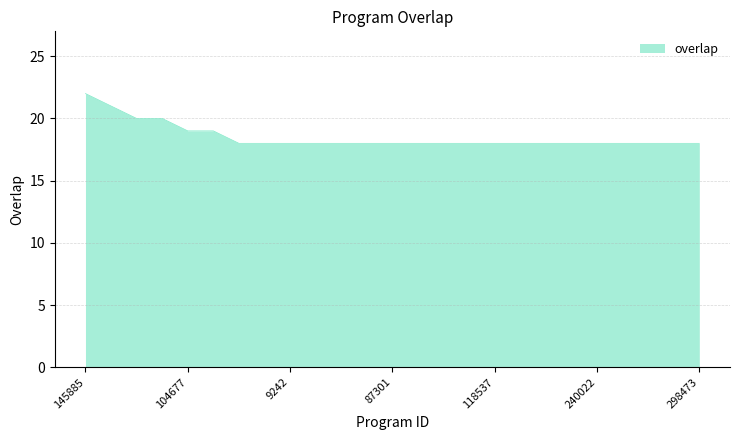

What is the difference between the maximum and minimum values?

4